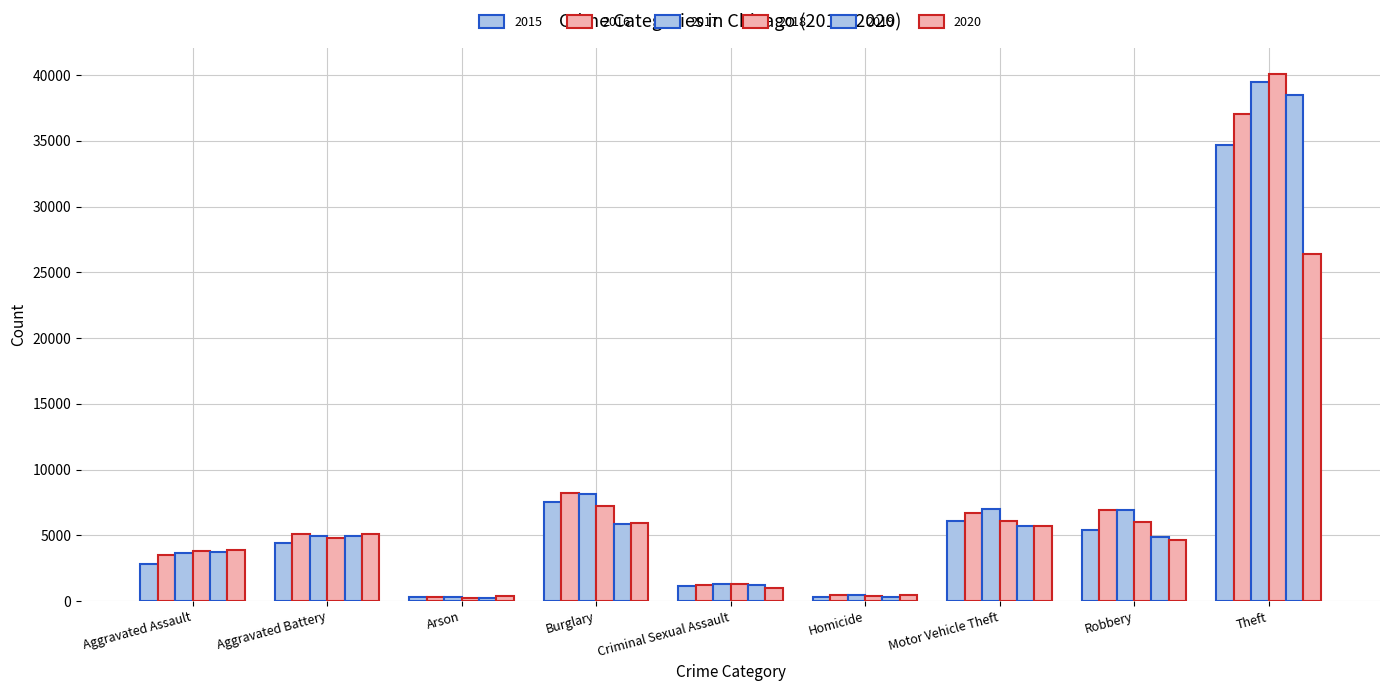

Which has a higher value, Motor Vehicle Theft or Homicide?

Motor Vehicle Theft